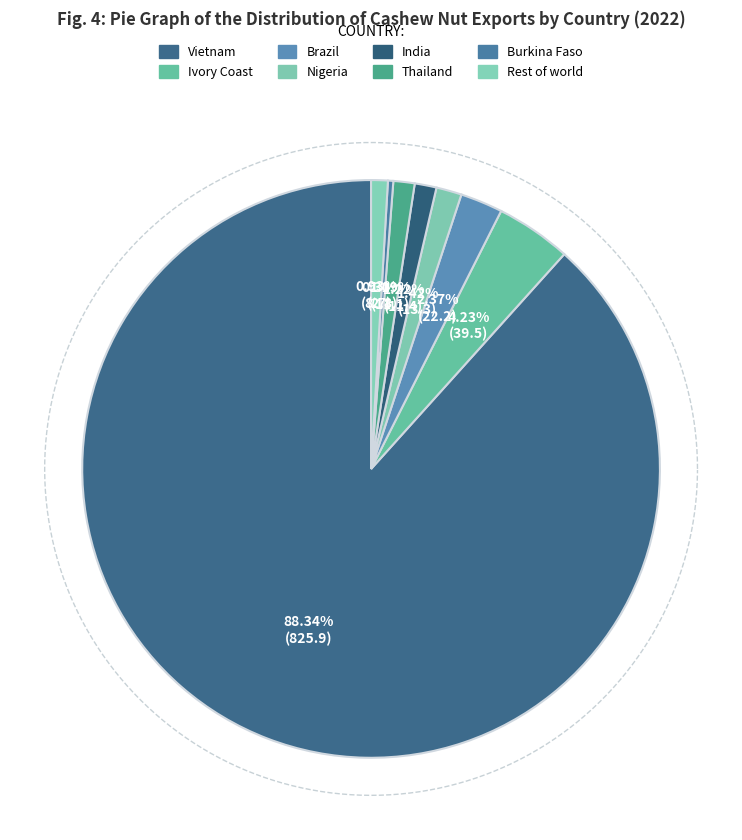

Is it true that Vietnam is 82% of the pie?

False